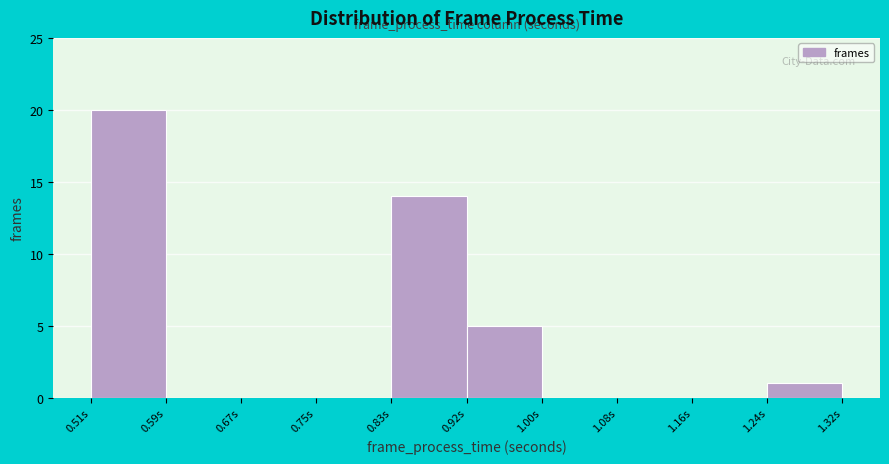

Reading left to right, list every bar in this chart as the range it spans on the x-axis followed by its height. Neither the bar edges nor the heights are printed on the chart, so give them approximately, as read against the axes.

0.51 to 0.59: 20
0.59 to 0.67: 0
0.67 to 0.75: 0
0.75 to 0.83: 0
0.83 to 0.92: 14
0.92 to 1.00: 5
1.00 to 1.08: 0
1.08 to 1.16: 0
1.16 to 1.24: 0
1.24 to 1.32: 1